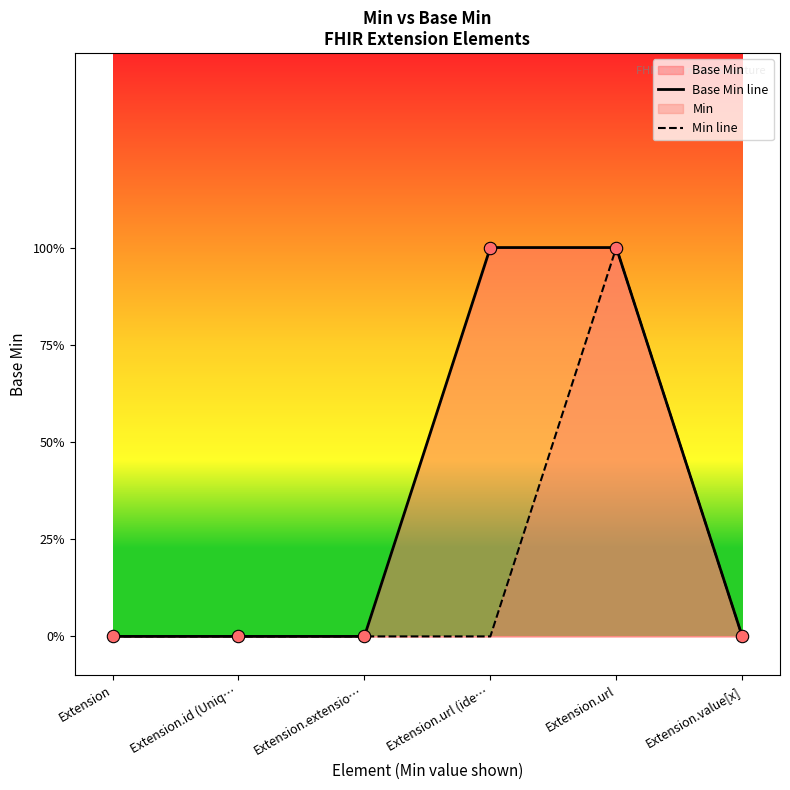

Is the value of Min line at Extension greater than the value of Base Min line at Extension.value[x]?

No